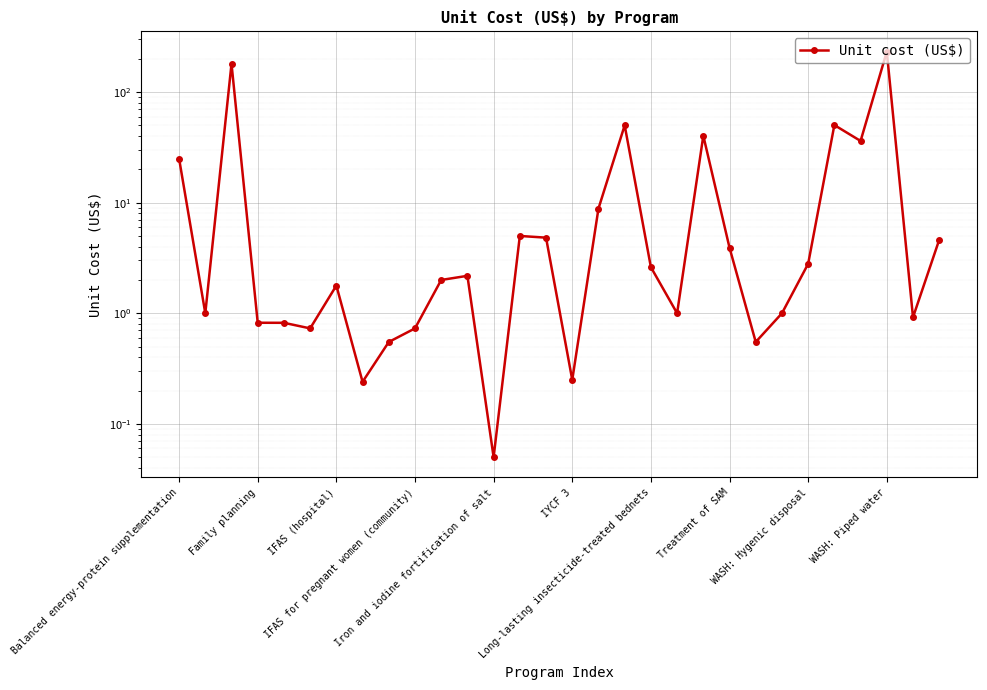

Approximately how many times larger is the value at 25 compared to 14?

10.4